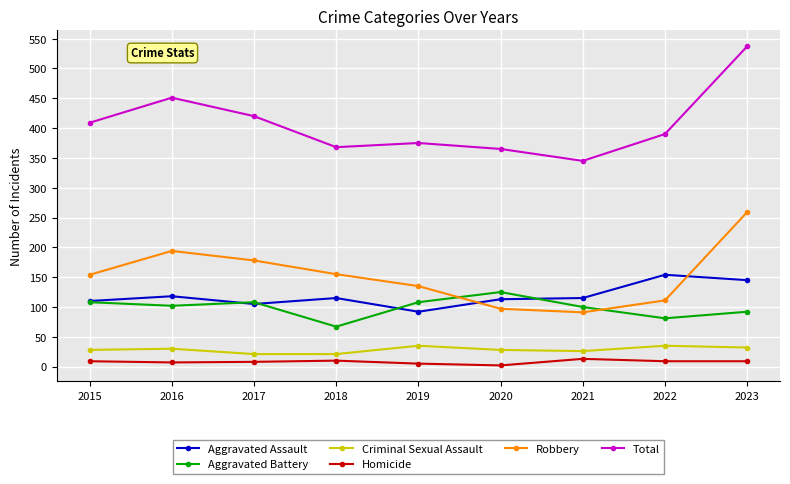

At how many categories does at least one series exceed 525?

1